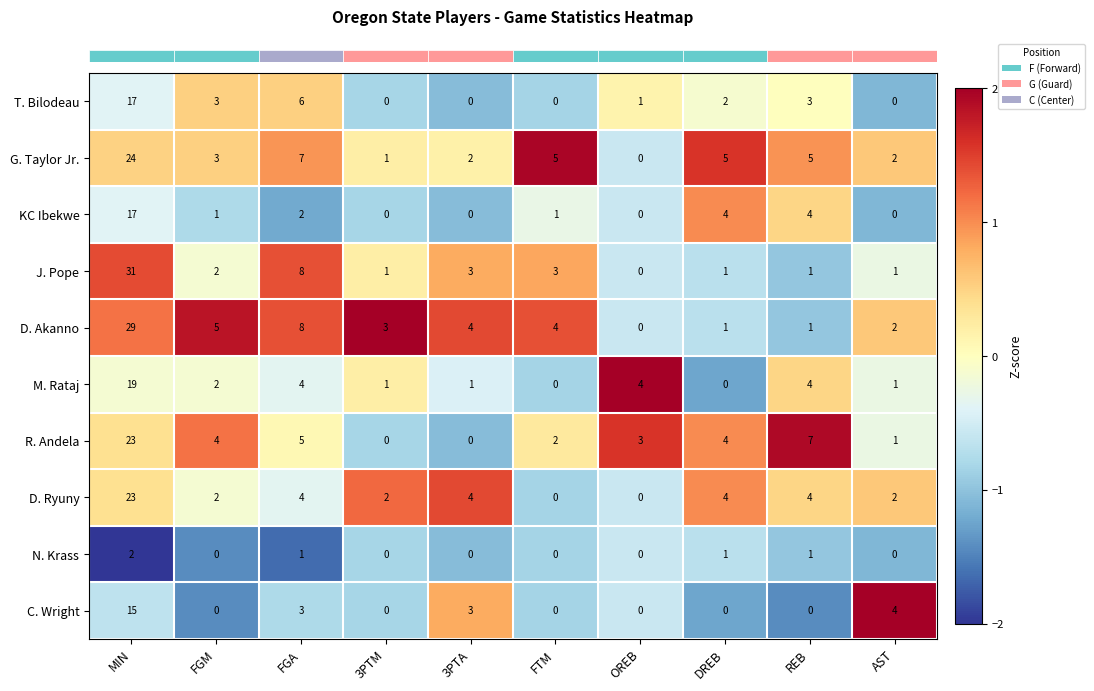

Which series has the largest total across all categories?

D. Akanno